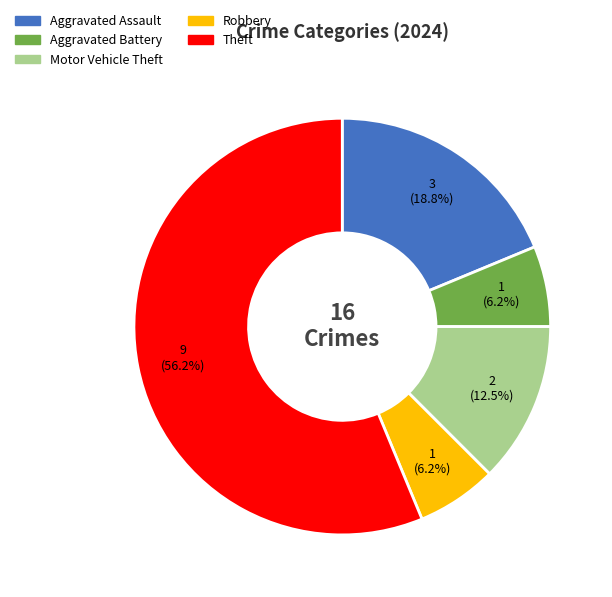

Approximately how many times larger is the value at Motor Vehicle Theft compared to Aggravated Battery?

2.0